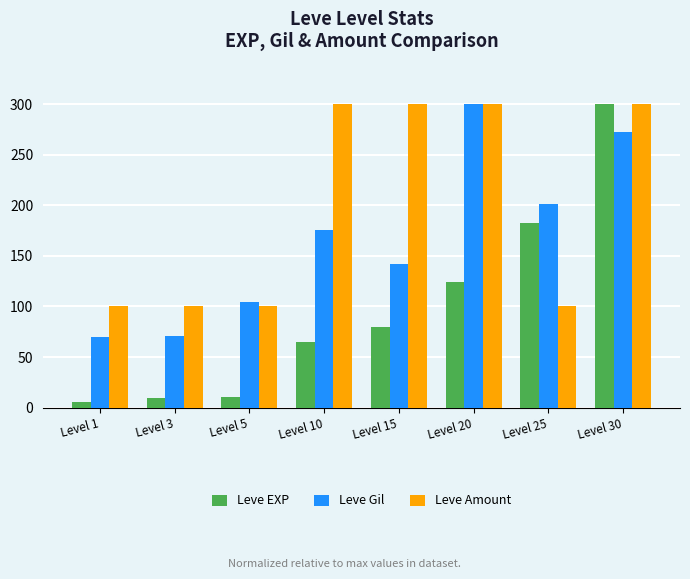

Which series has the widest spread of values?

Leve EXP